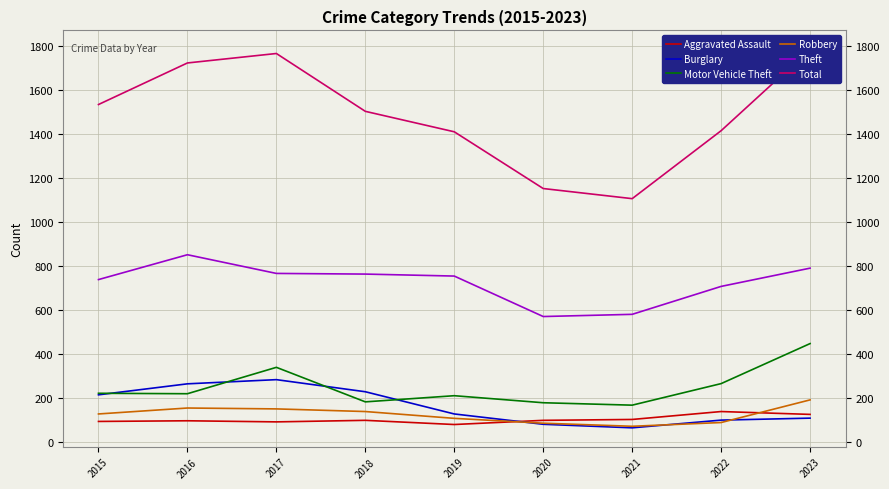

What is the difference between the highest and lowest values at 2022?

1327